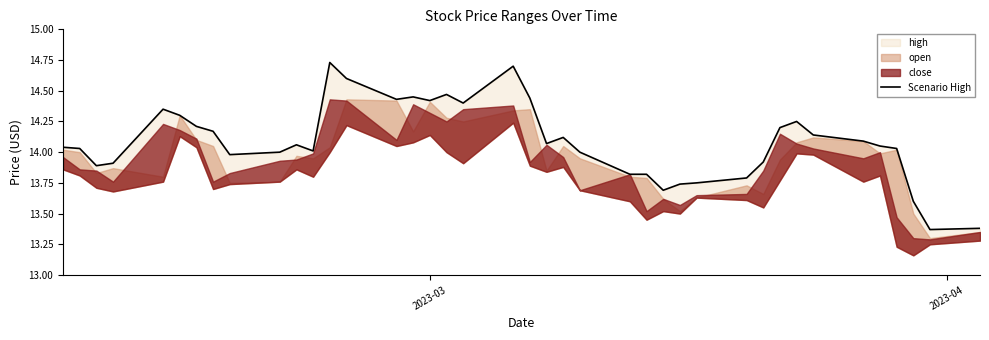

True or false: there are more than 0 points higher than both neighbors.

True